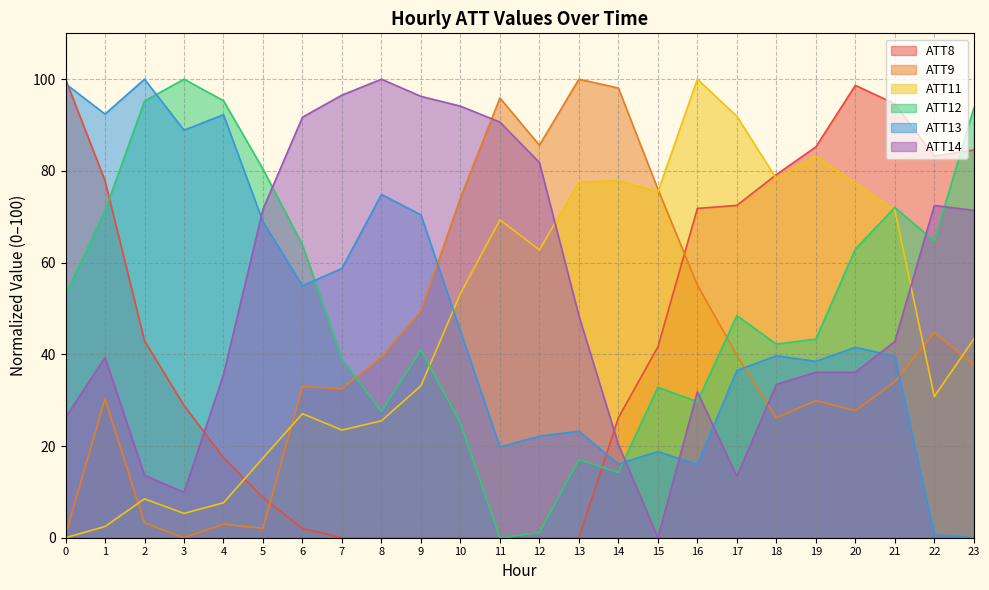

Where do ATT14 and ATT12 first cross each other?

5 and 6